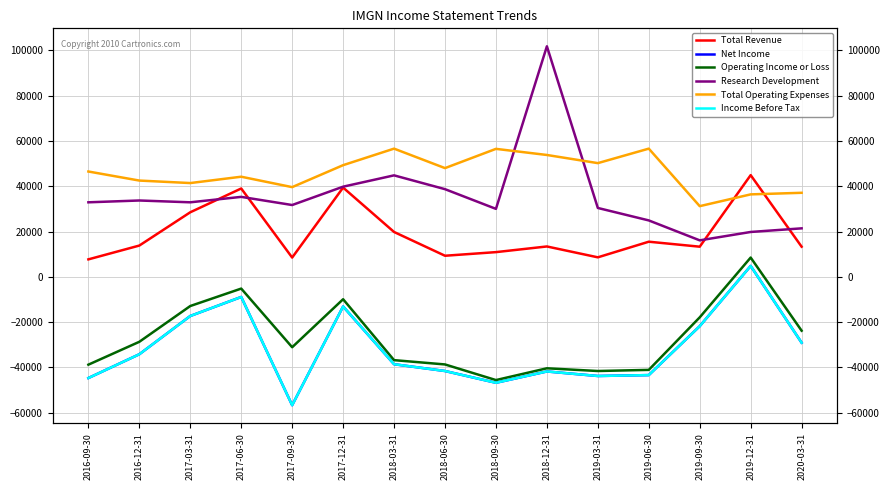

True or false: Operating Income or Loss and Total Operating Expenses cross at least once.

False